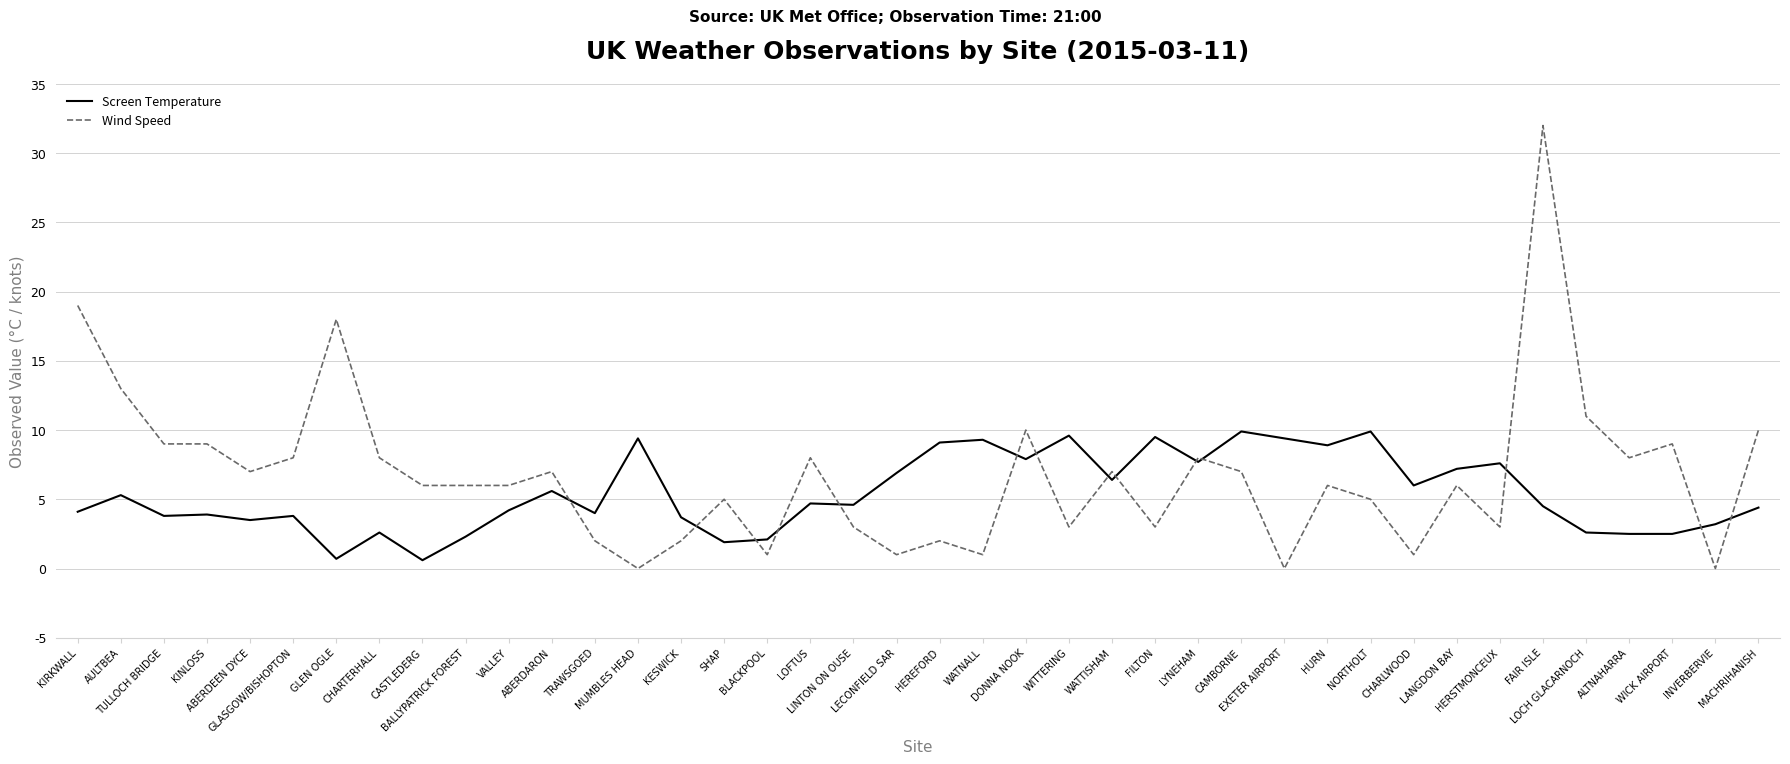

What is the average value of the Wind Speed series?

6.8